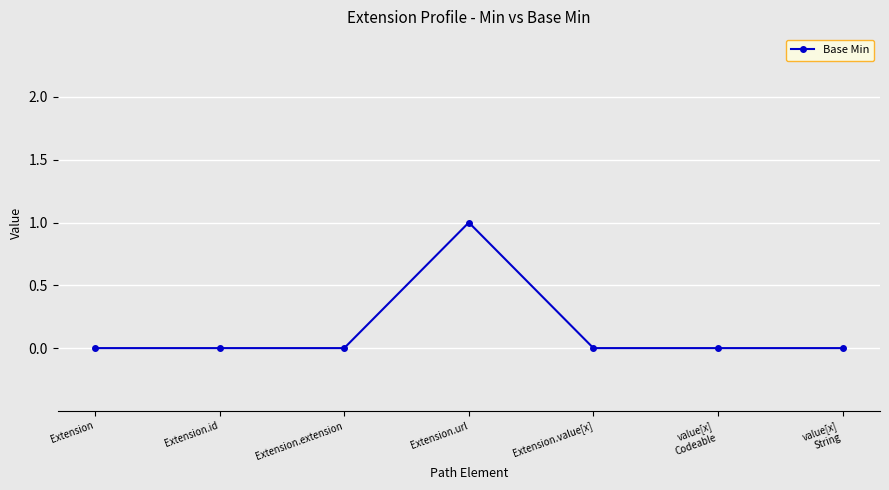

Count the number of data series in this chart.

1